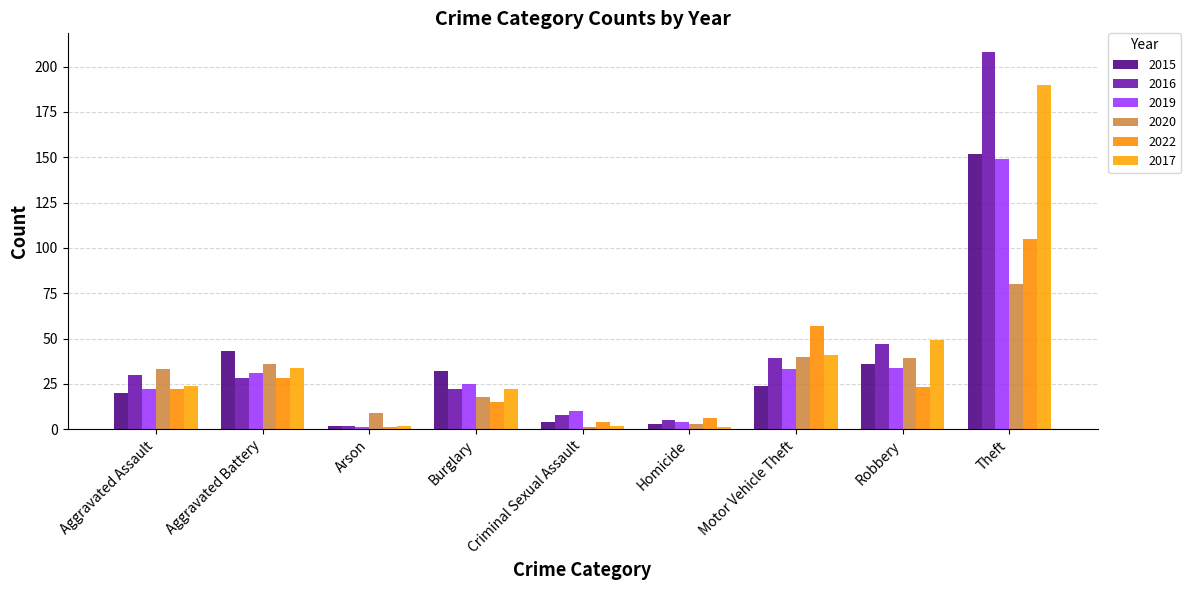

Where does the 2015 series first go above 24?

Aggravated Battery